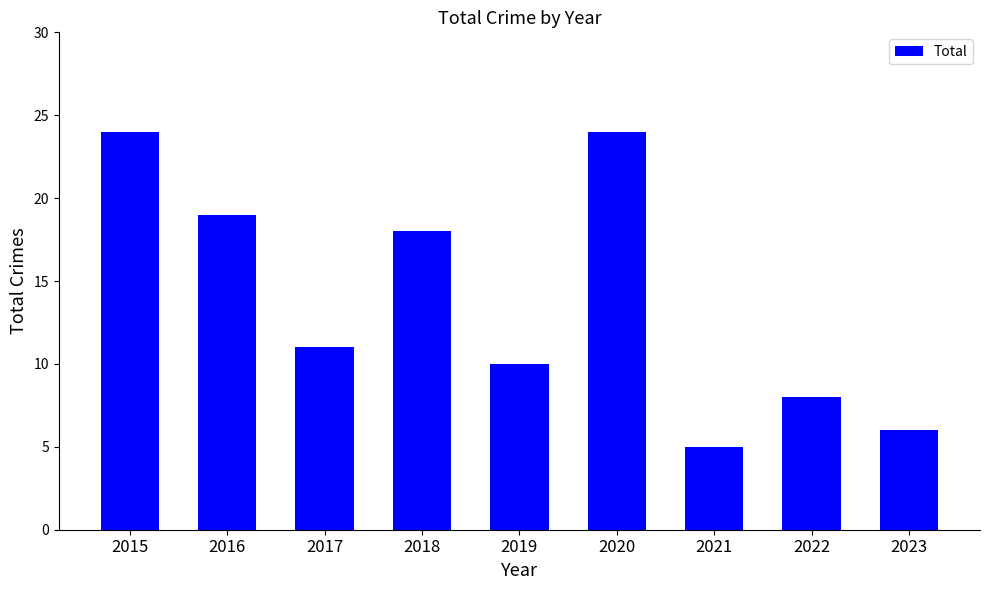

What is the sum of all values?

125